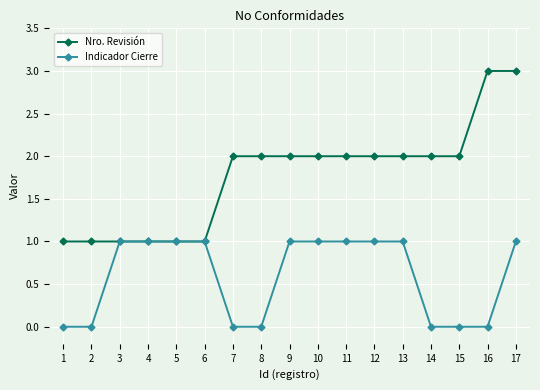

How many data points does each series have?

17